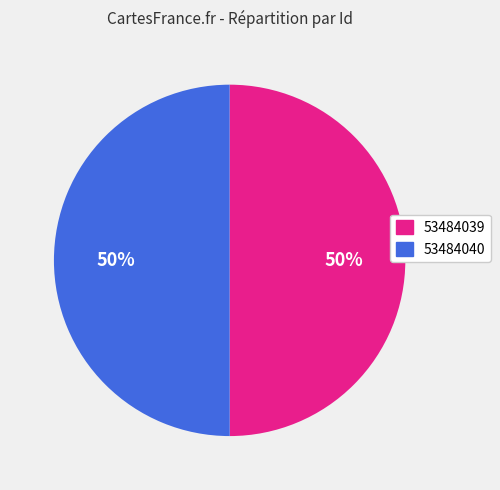

To the nearest percent, what percentage of the pie is 53484039?

50%